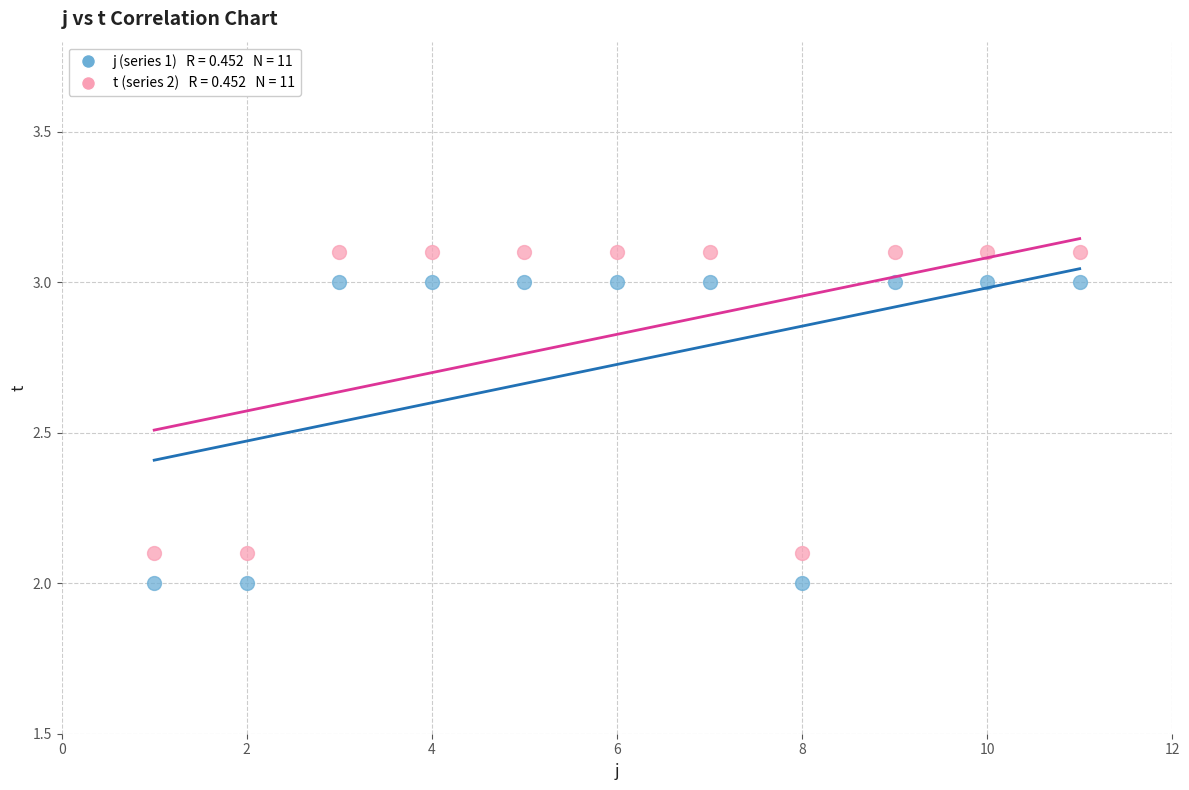

Across all data points, what is the range of X values (max minus min)?

10.0